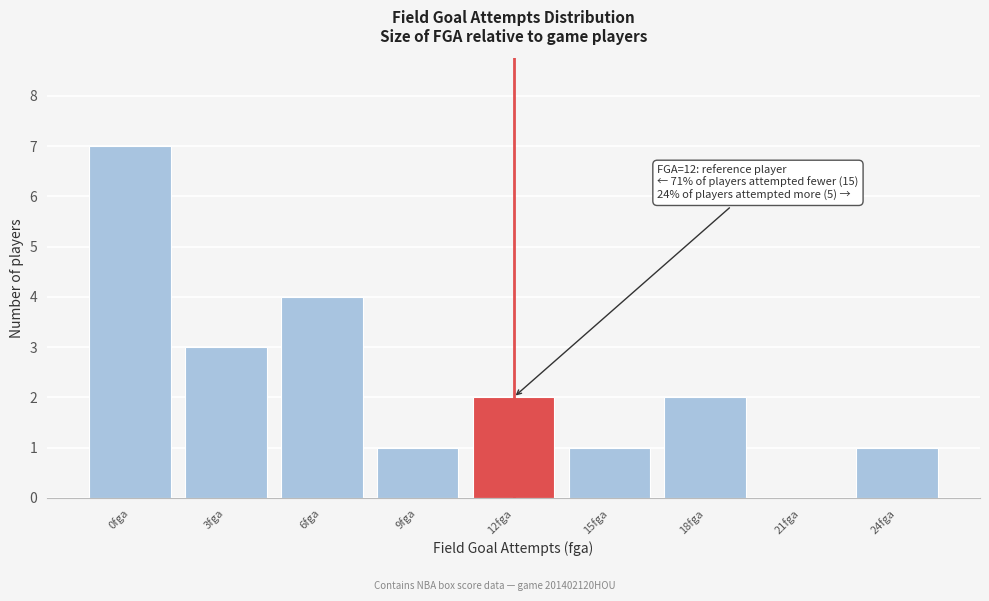

Reading left to right, transcribe all the data shown in this chart.

0fga=7	3fga=3	6fga=4	9fga=1	12fga=2	15fga=1	18fga=2	21fga=0	24fga=1